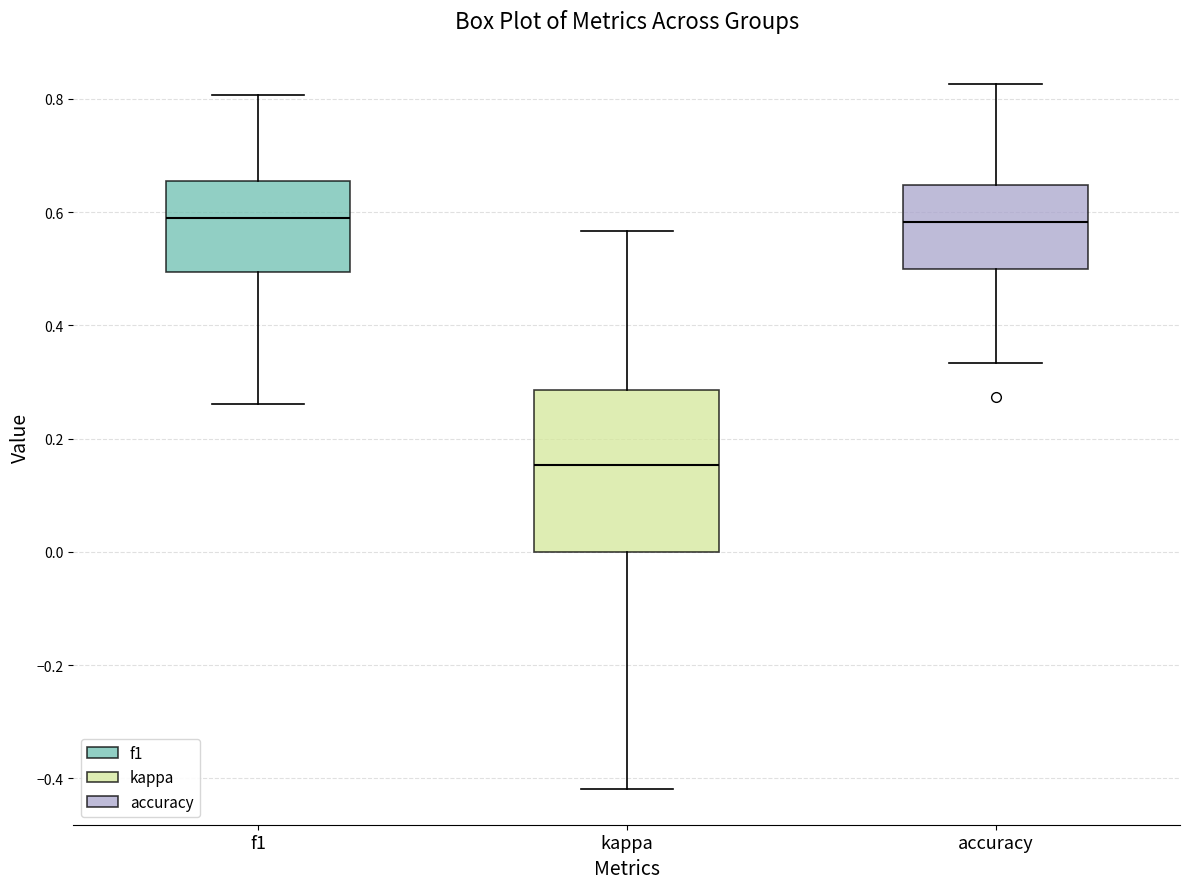

Where is the lower edge of the box for f1 on the y-axis? The values are not printed on the chart, so give them approximately, as read against the axis.

0.50